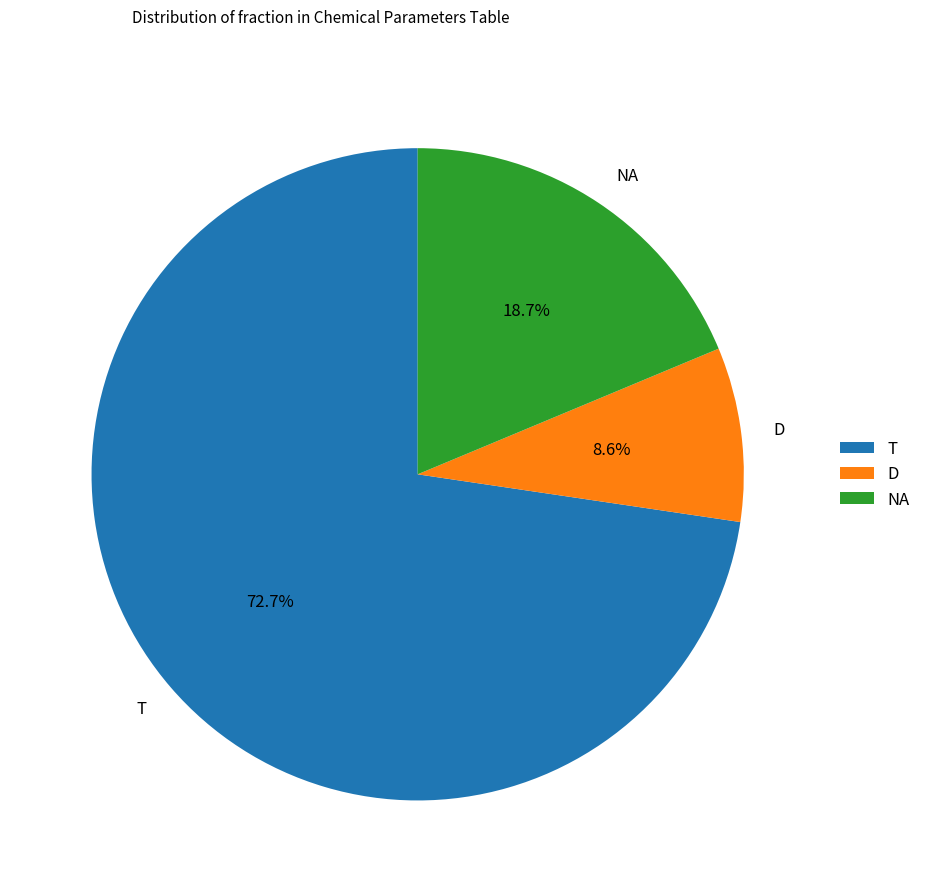

Count the number of slices in the pie.

3